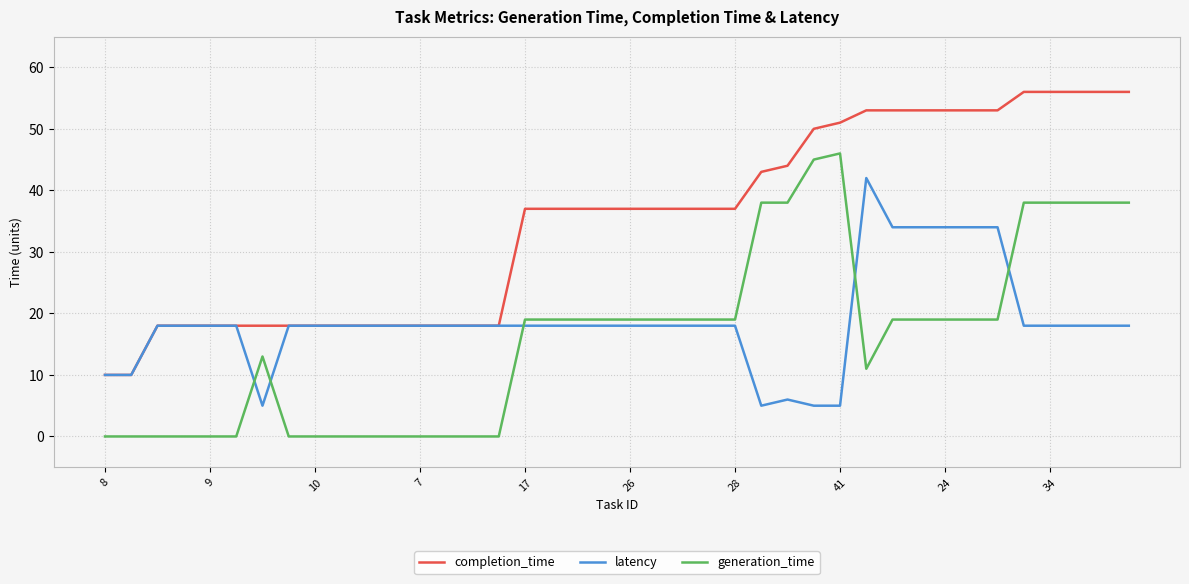

List the series in order of their peak value, lowest first.

latency, generation_time, completion_time